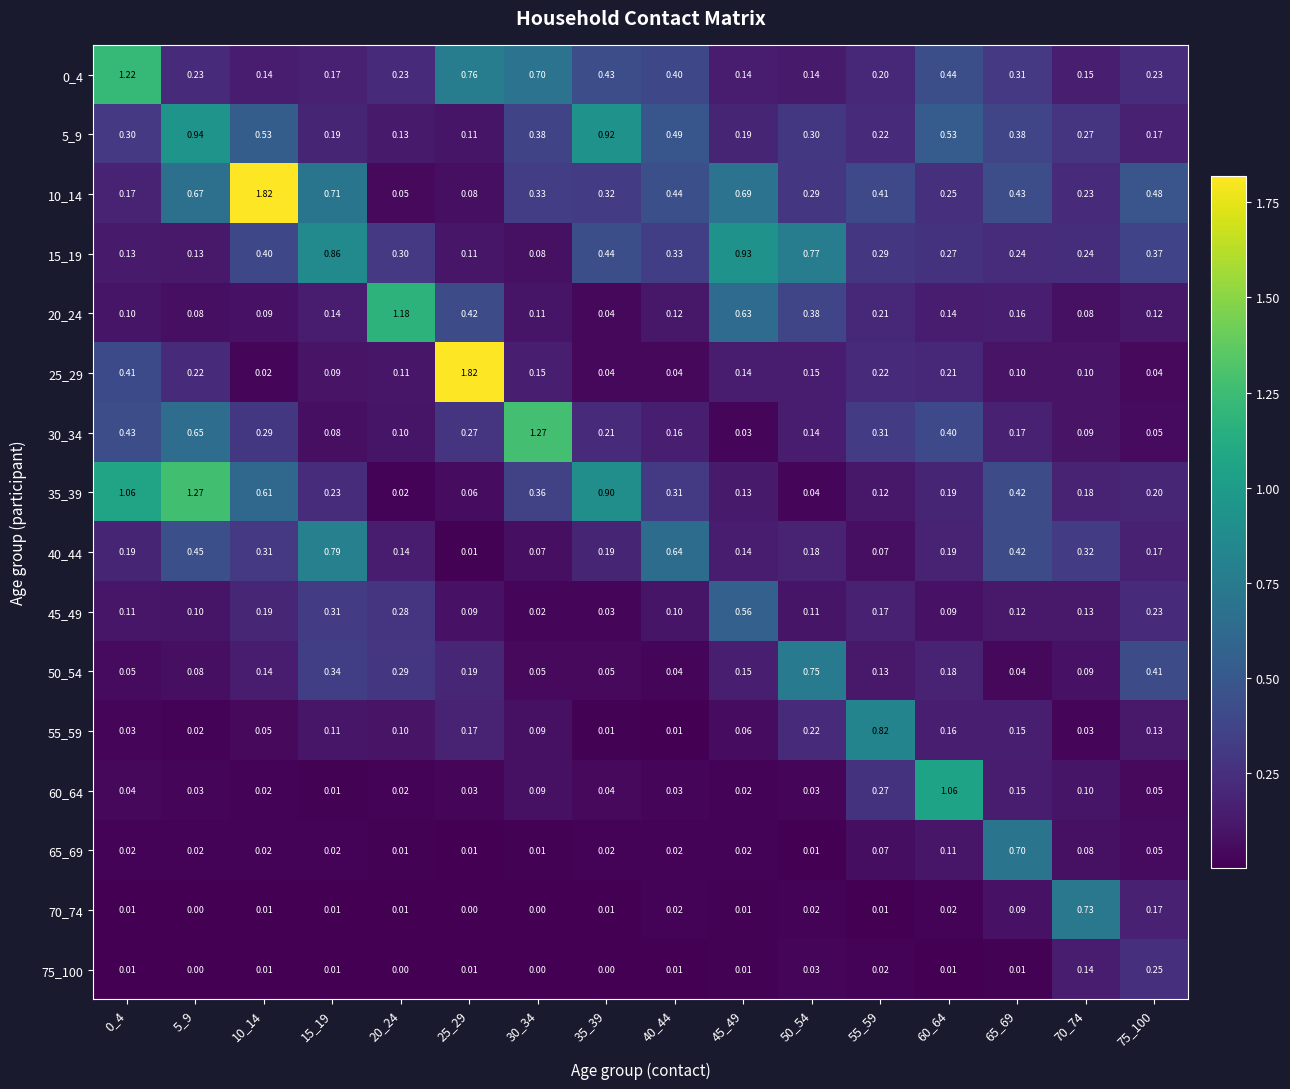

Is the value of 20_24 at 0_4 greater than the value of 75_100 at 65_69?

Yes